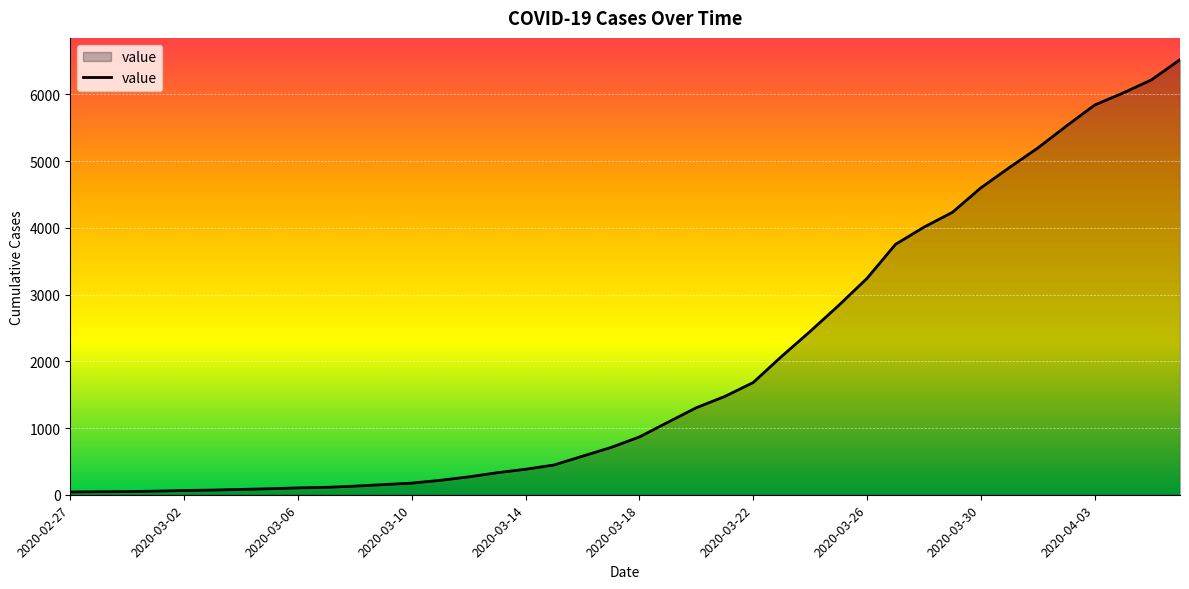

How many lines are shown in the chart?

1